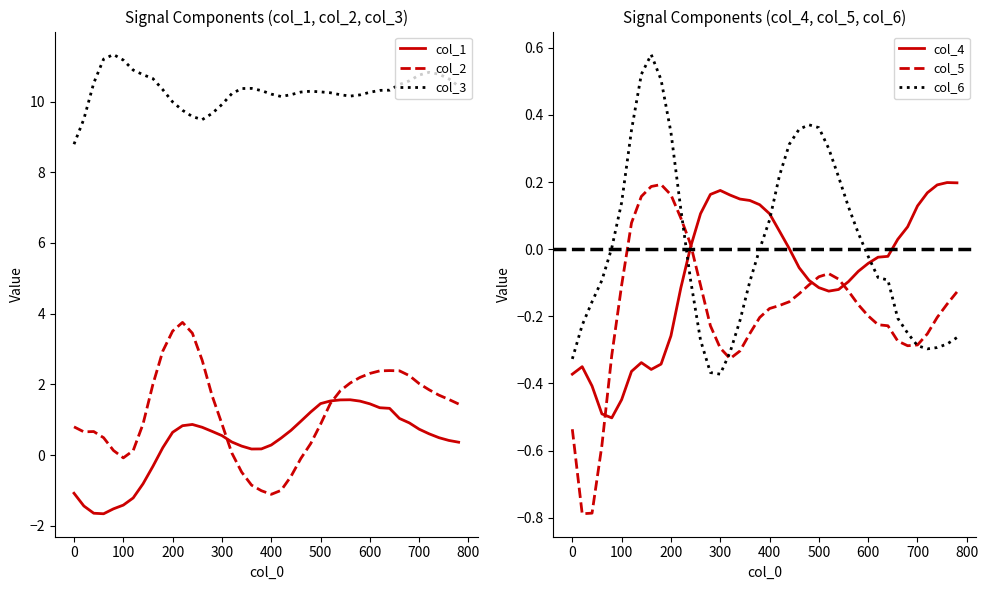

True or false: col_3 and col_1 cross at least once.

False